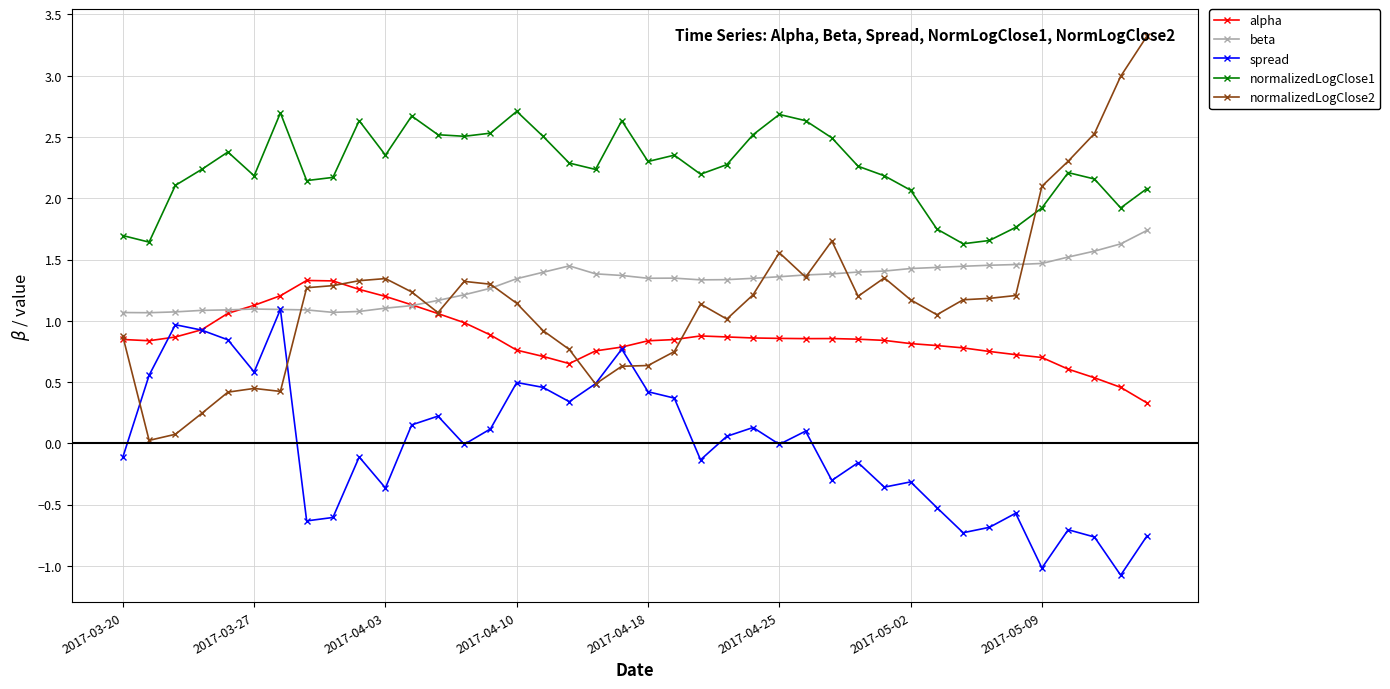

What is the greatest value displayed?

3.3